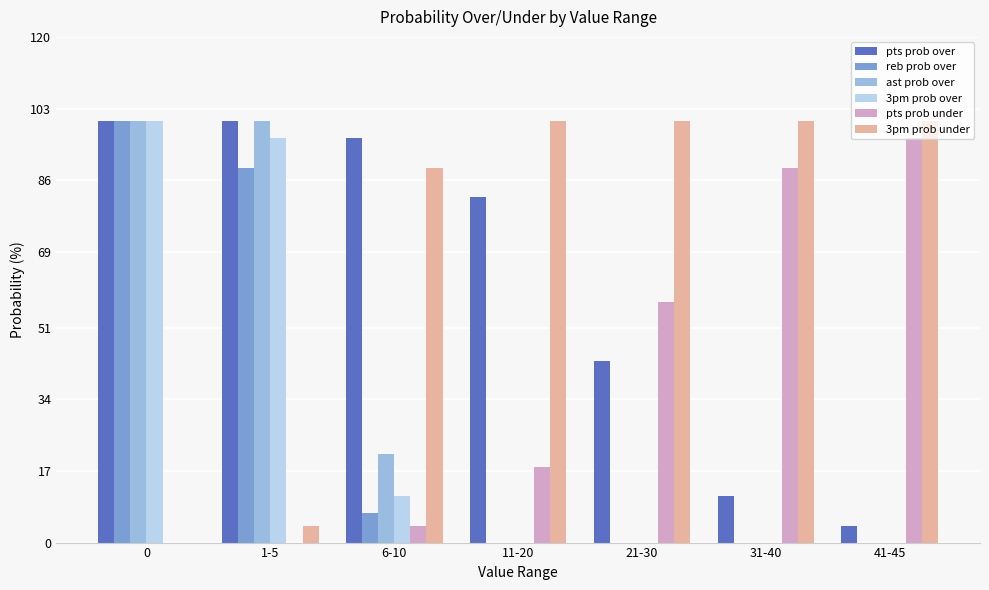

The reb prob over series shows 0 at 21-30. True or false?

True